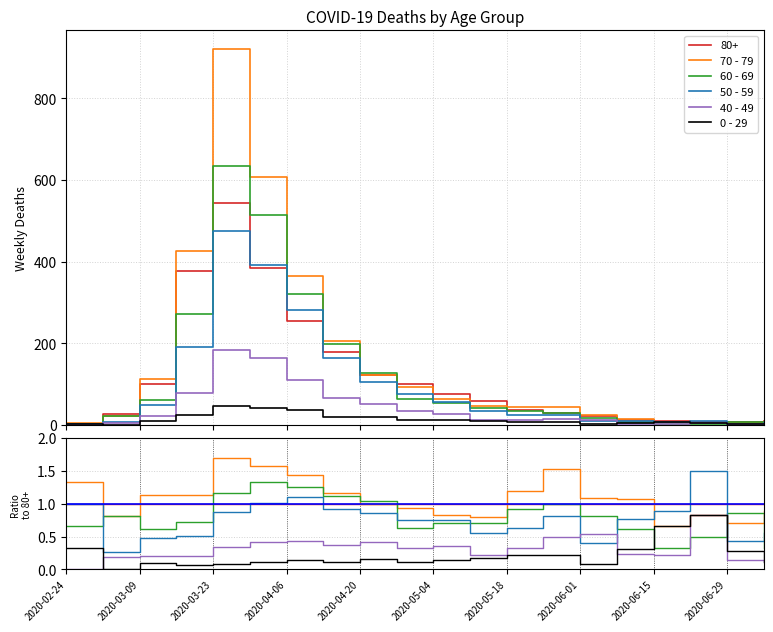

What is the sum of the 0 - 29 values at 2020-04-20 and 2020-06-01?

0.2